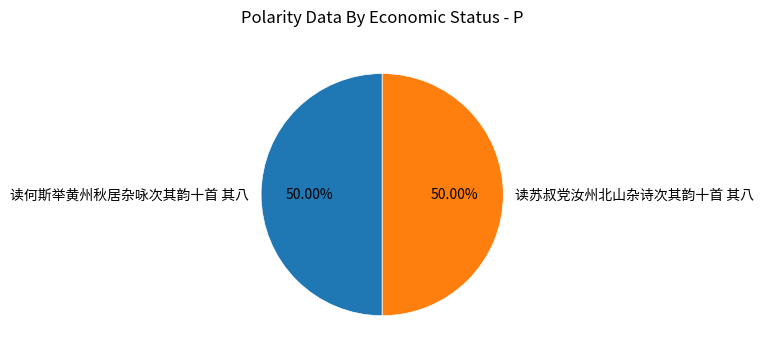

Is the sum of 读何斯举黄州秋居杂咏次其韵十首 其八 and 读苏叔党汝州北山杂诗次其韵十首 其八 greater than half?

Yes